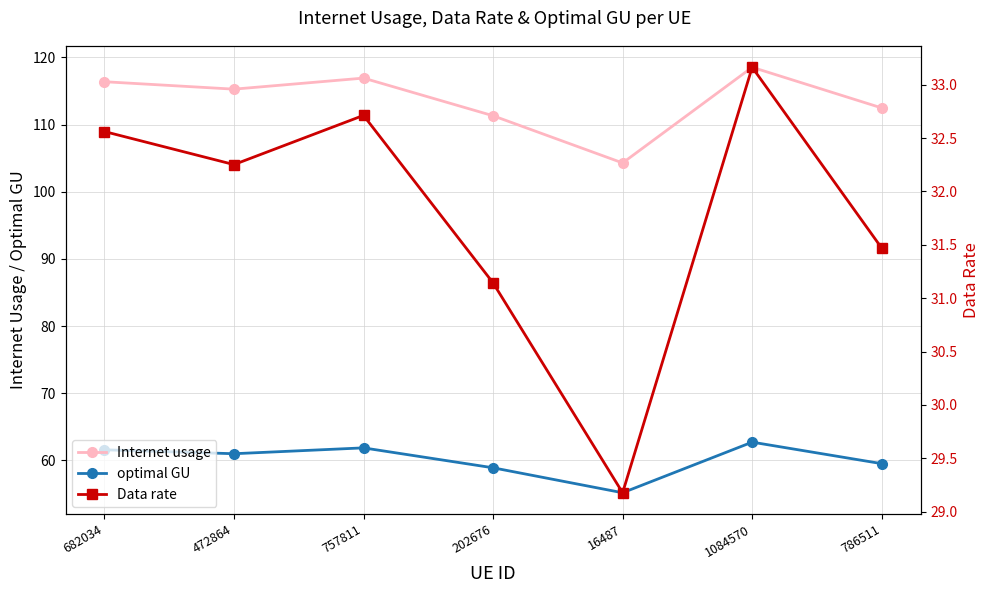

How many data points in optimal GU are less than 60?

3